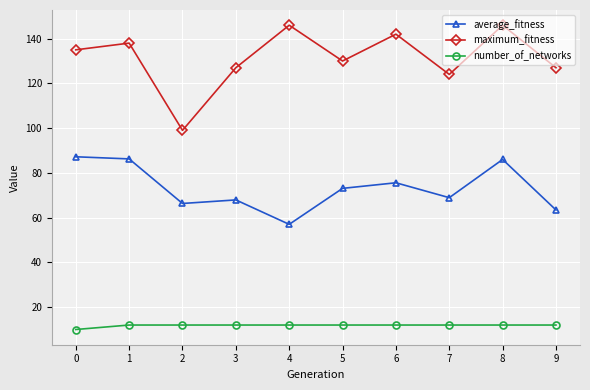

Which series has the largest total across all categories?

maximum_fitness